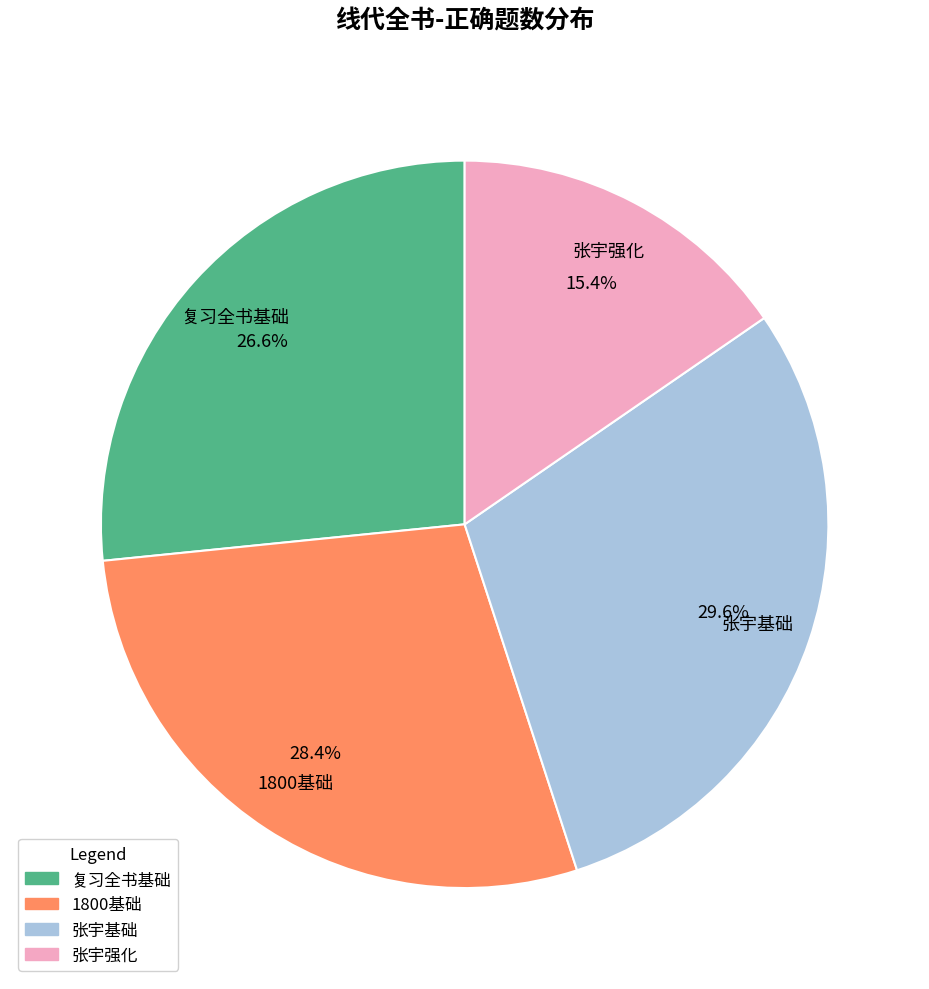

Combined, what portion of the pie is 复习全书基础 and 张宇强化?

42.0%